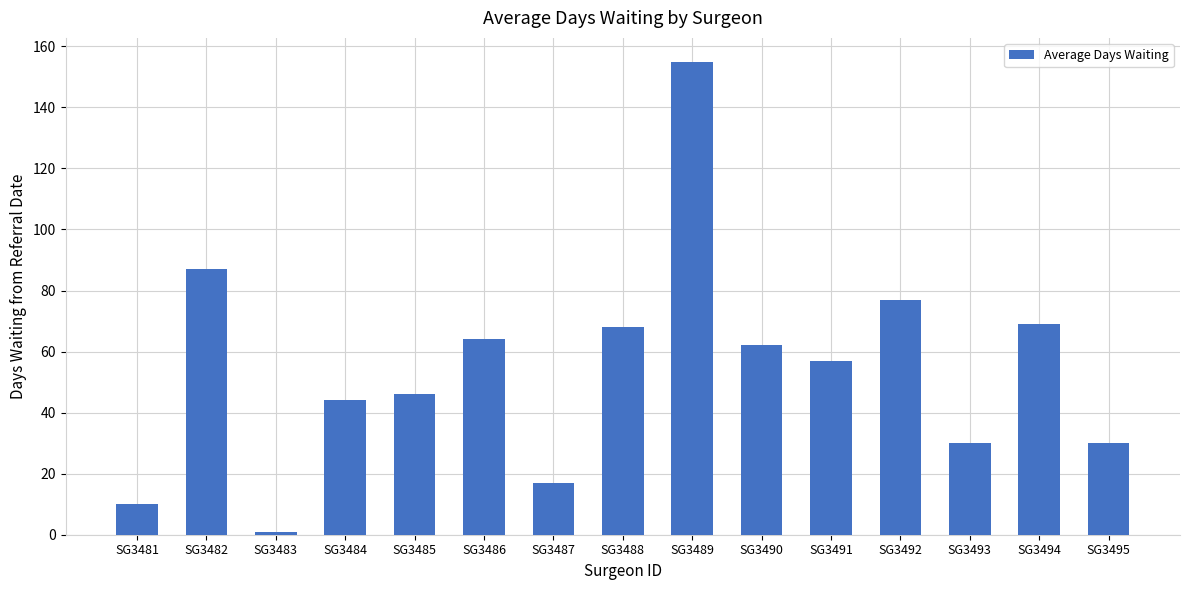

Where is the data nearest to the value 78?

SG3492